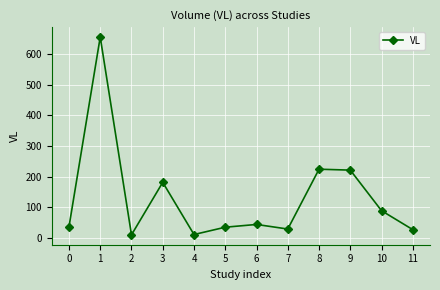

What is the difference between the maximum and second lowest values?

647